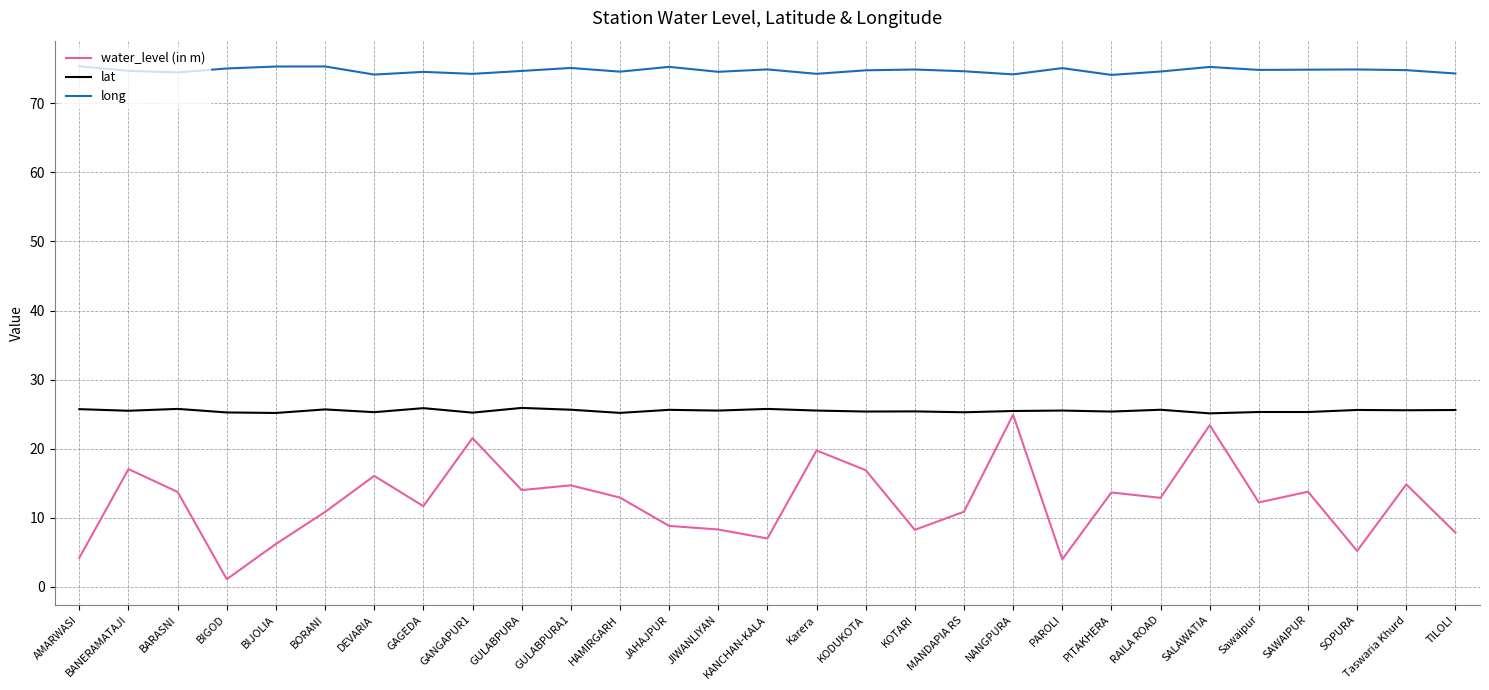

How many lat values are between 25 and 26?

29